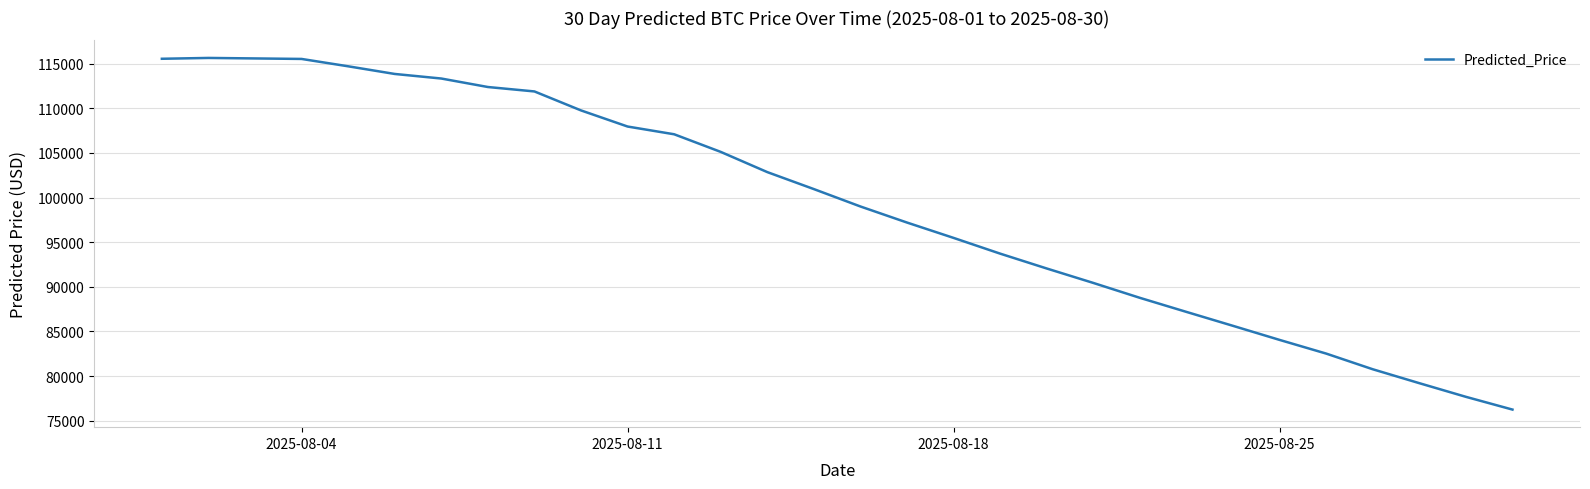

What is the minimum value shown in the chart?

76255.6